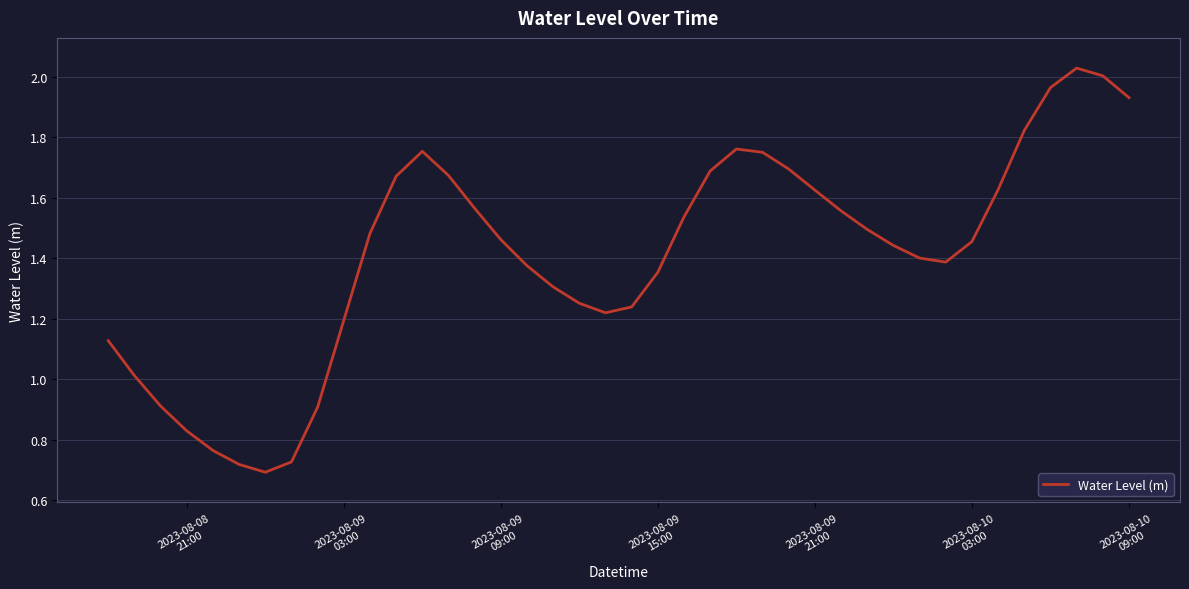

How many lines are shown in the chart?

1